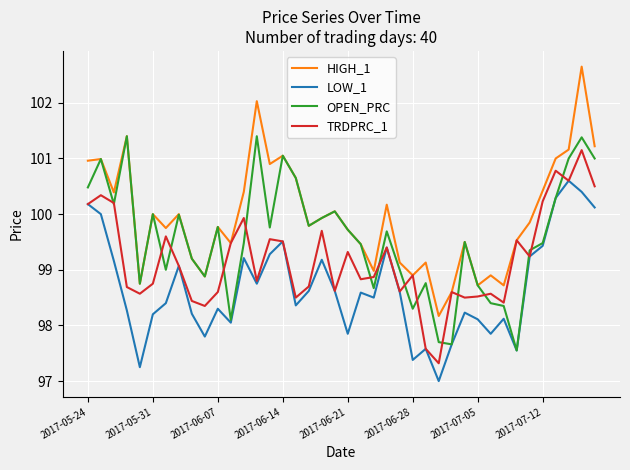

True or false: HIGH_1 and LOW_1 intersect in this chart.

False